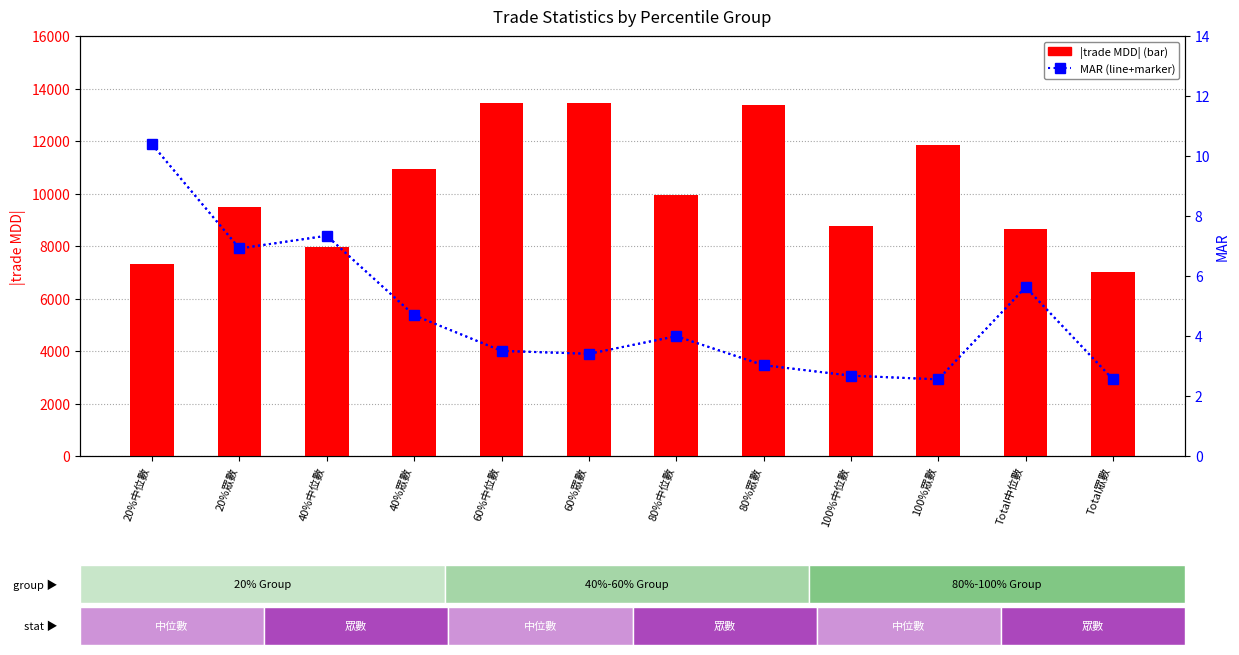

Which series has the largest total across all categories?

|trade MDD|